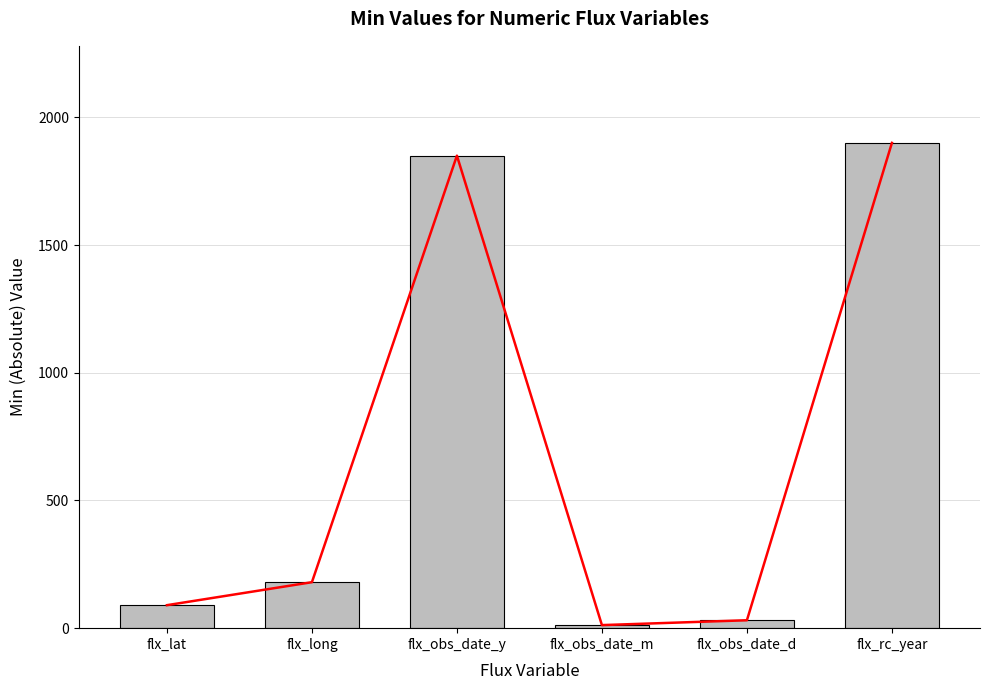

The value at flx_lat is 132. True or false?

False